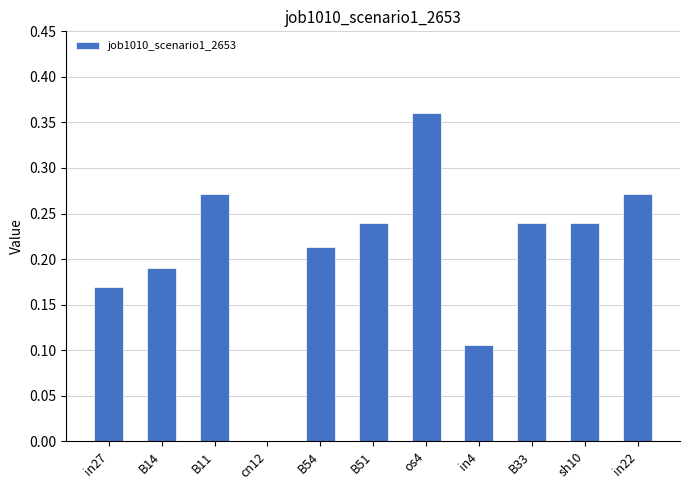

How many series are shown in this chart?

1